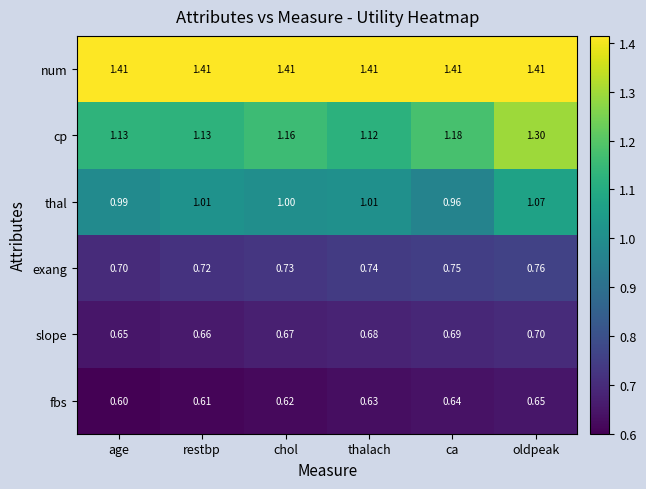

How many categories are shown in the chart?

6